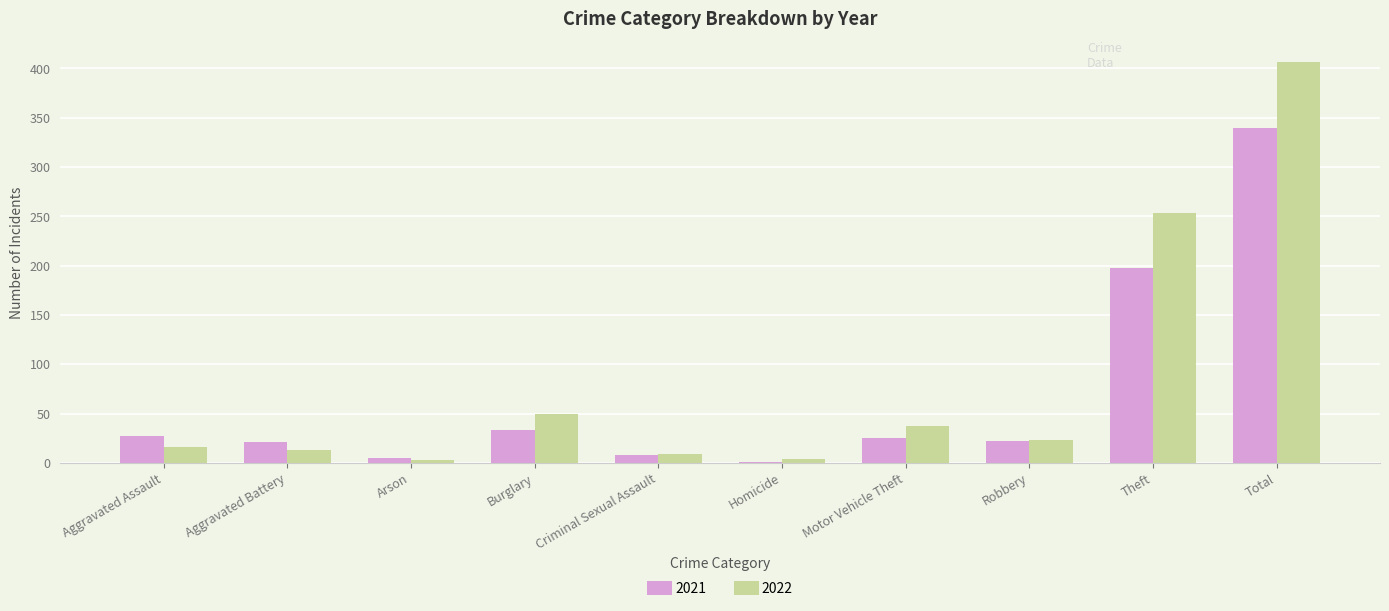

What is the maximum value shown in the chart?

407